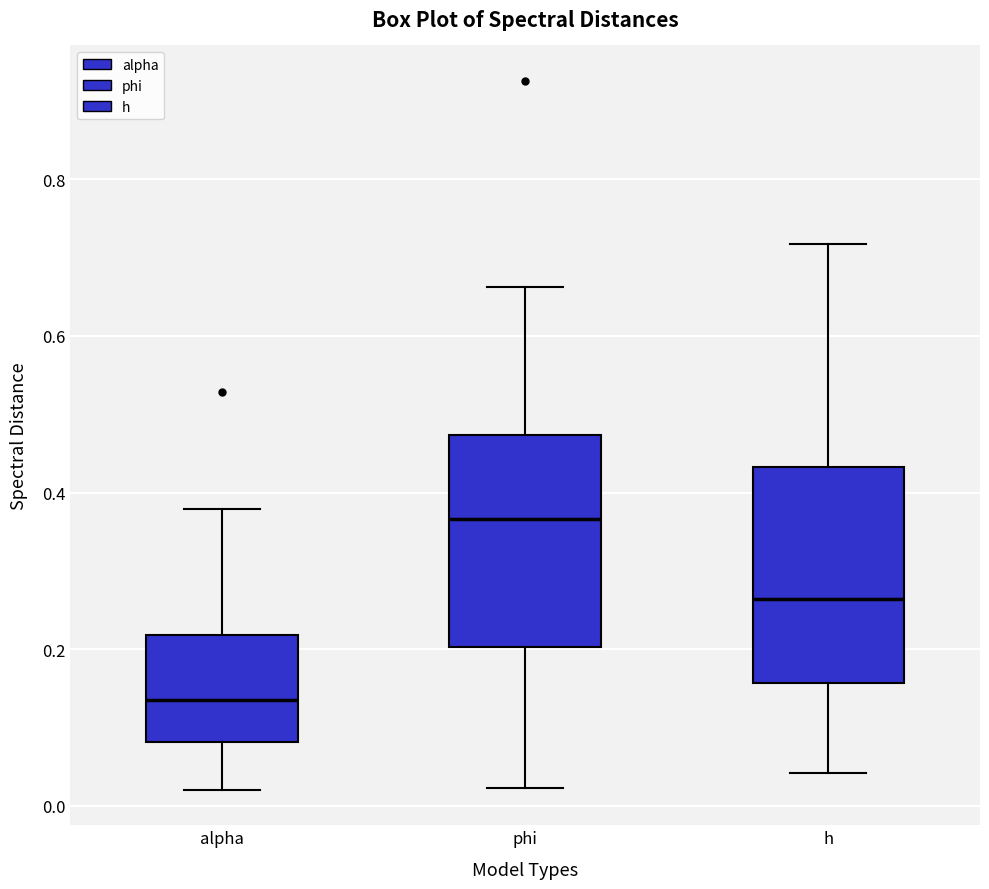

Where does the upper whisker of the box for phi end on the y-axis? The values are not printed on the chart, so give them approximately, as read against the axis.

0.66